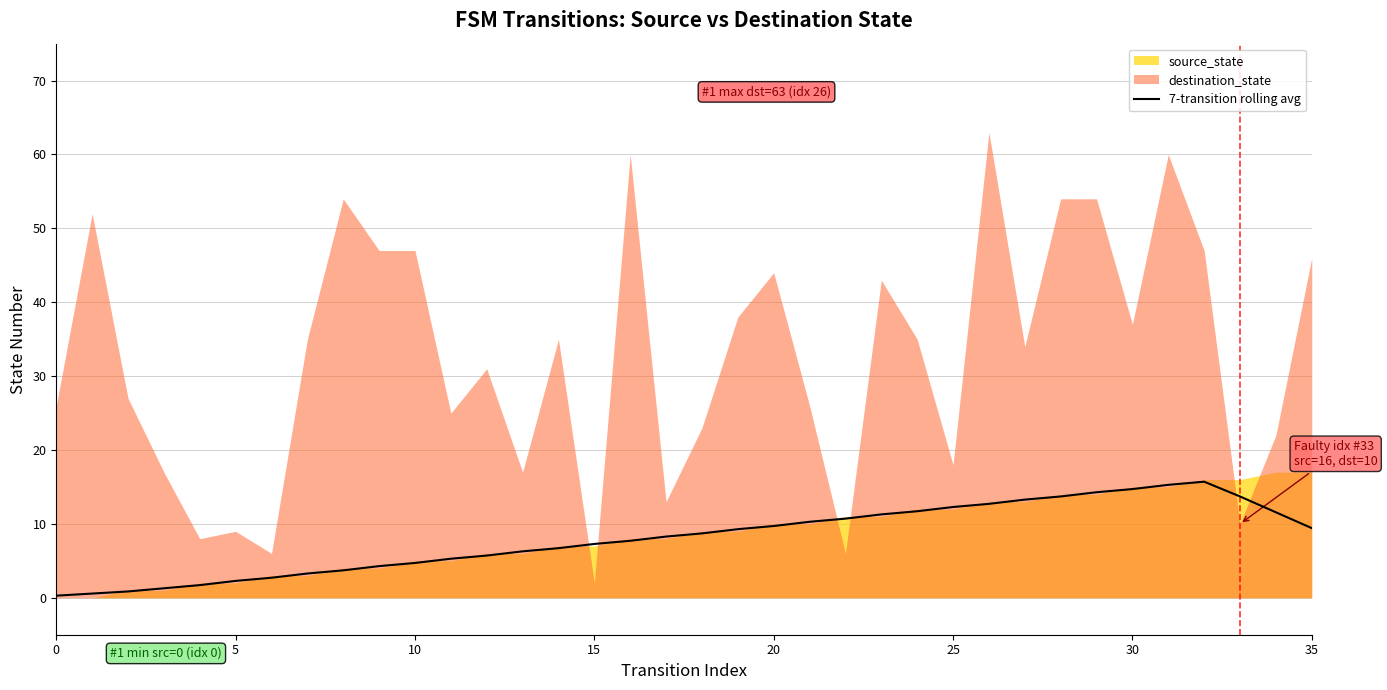

Reading left to right, what are all the values shown in this chart?

0.3	0.6	0.9	1.3	1.7	2.3	2.7	3.3	3.7	4.3	4.7	5.3	5.7	6.3	6.7	7.3	7.7	8.3	8.7	9.3	9.7	10.3	10.7	11.3	11.7	12.3	12.7	13.3	13.7	14.3	14.7	15.3	15.7	13.7	11.6	9.4